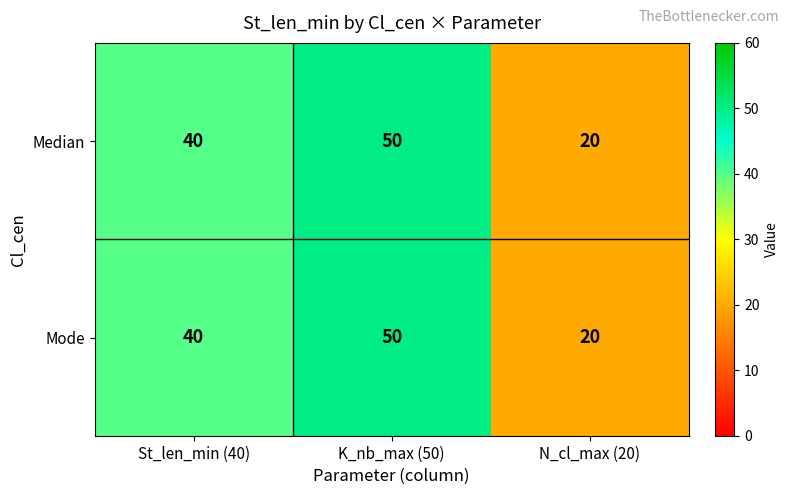

At which category does the chart reach its peak across all series?

K_nb_max (50)